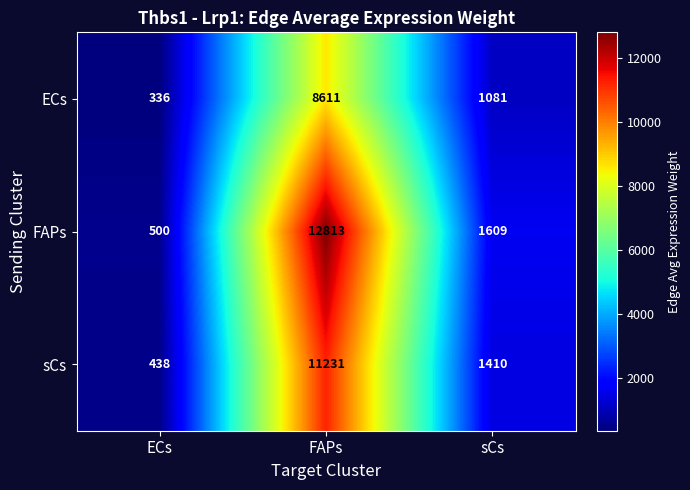

What is the spread (max minus min) of values at ECs?

164